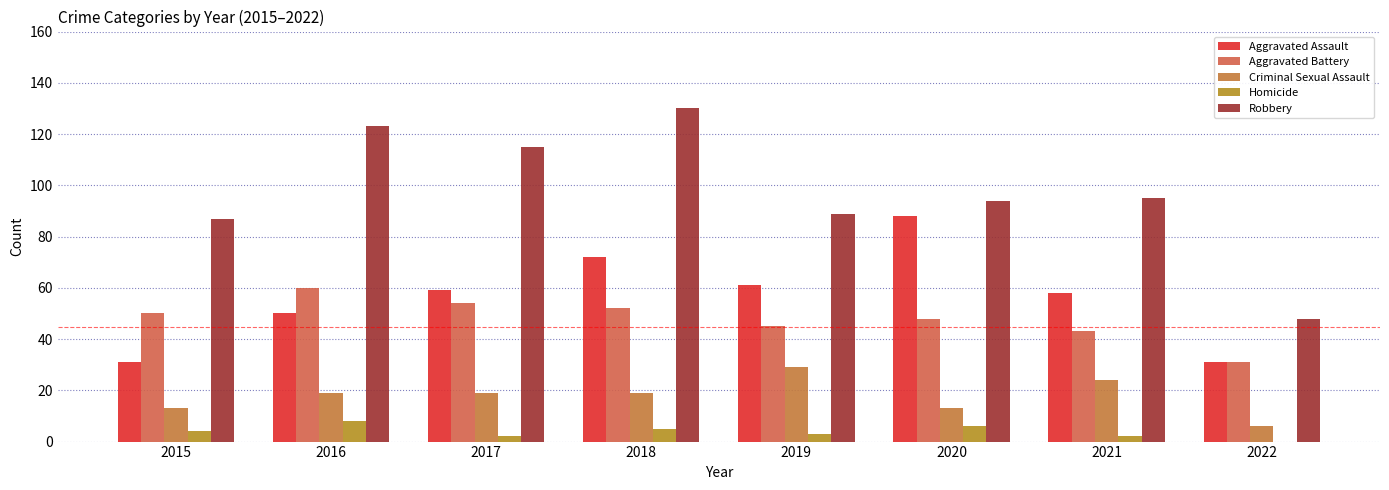

What are all the series names shown in the legend?

Aggravated Assault, Aggravated Battery, Criminal Sexual Assault, Homicide, Robbery